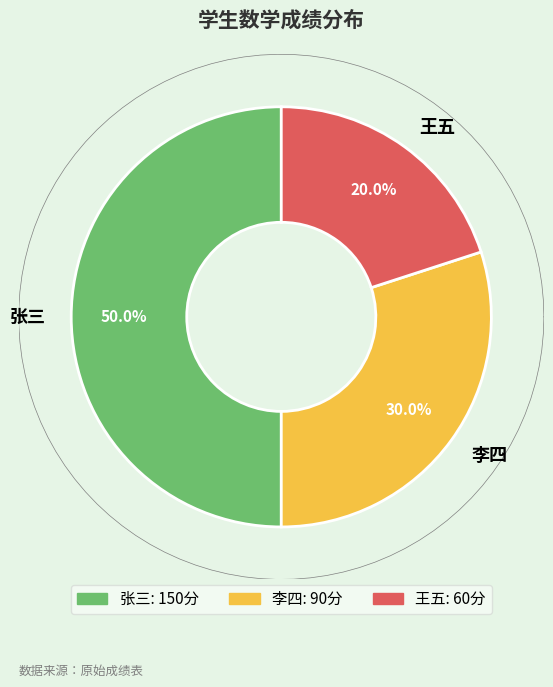

To the nearest percent, what is the difference between the largest and smallest slice percentages?

30%